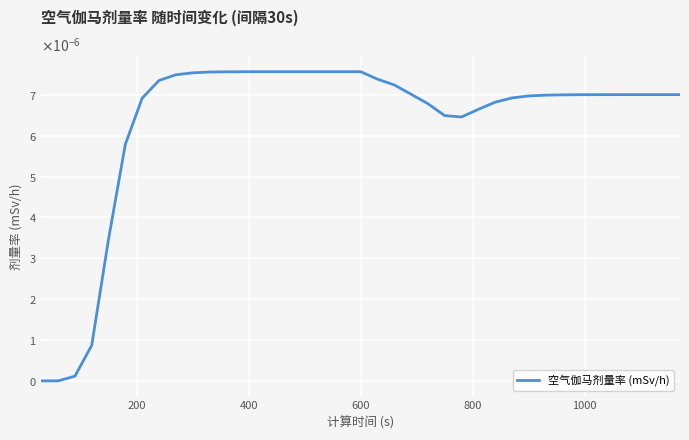

Is this an area chart (filled region under the line)?

No